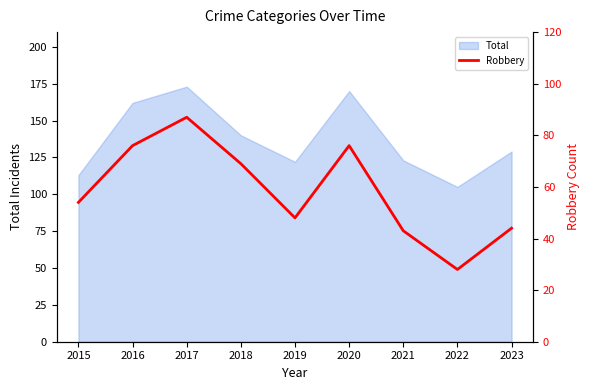

List the labels in order of value, smallest first.

2022, 2021, 2023, 2019, 2015, 2018, 2016, 2020, 2017